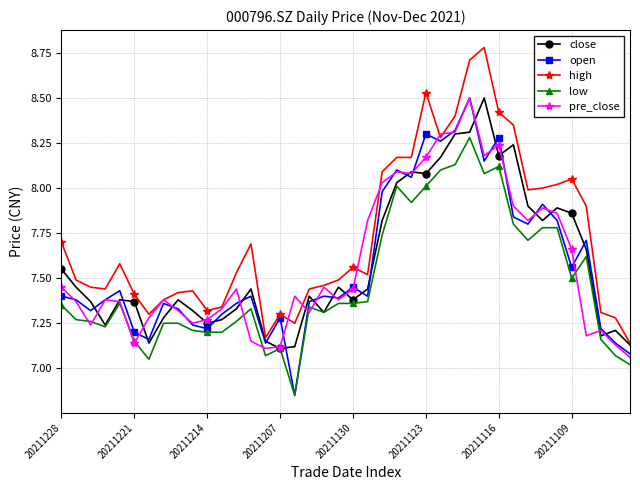

What is the maximum value shown in the chart?

8.8